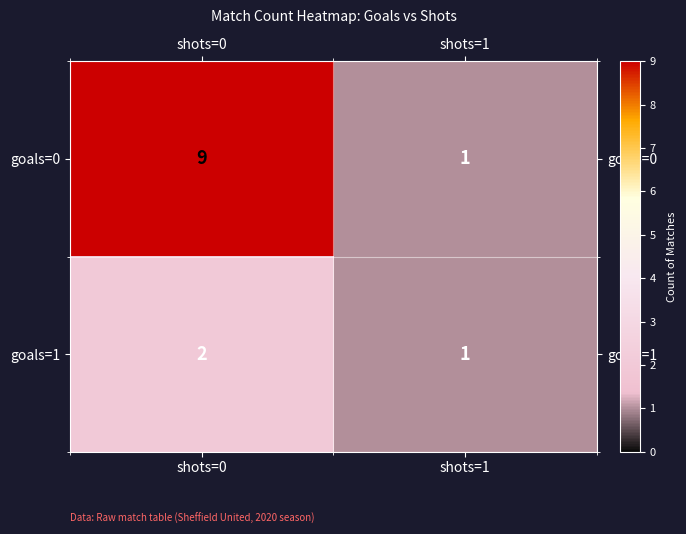

True or false: goals=0 has a value of 9 at shots=0.

True